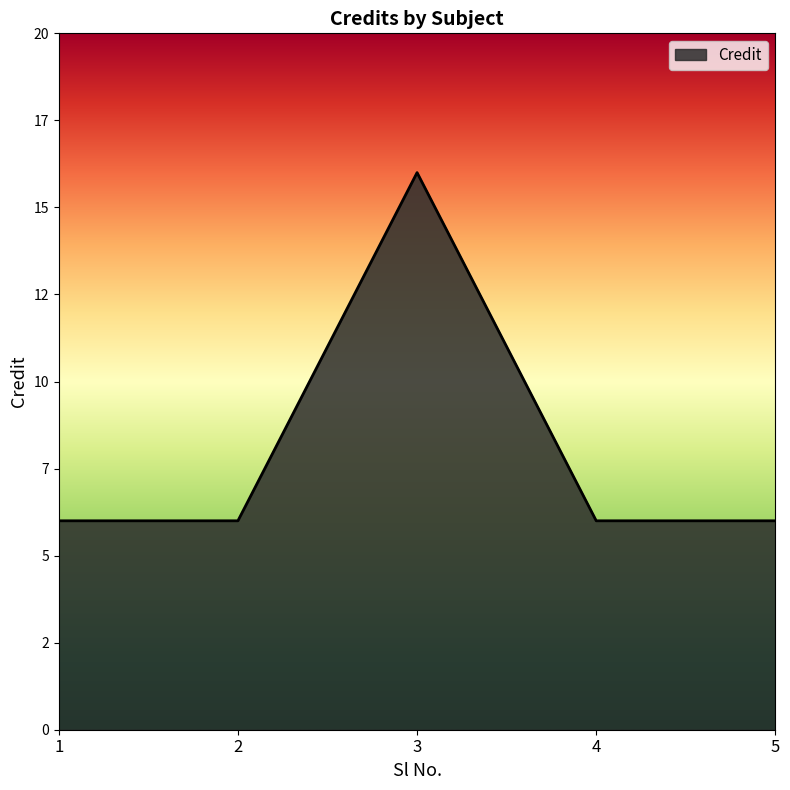

The chart shows a value of 6 at 5. True or false?

True